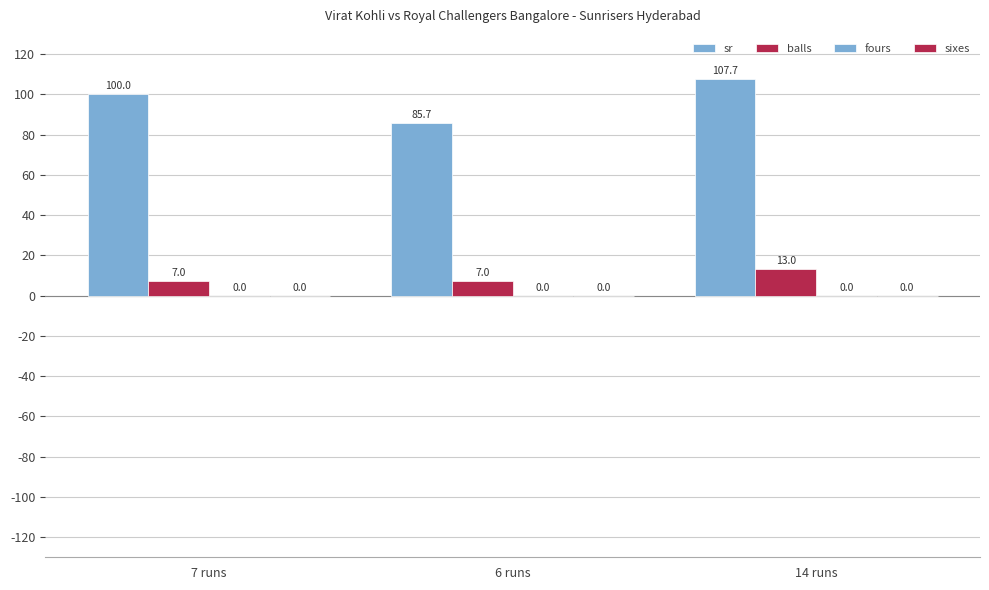

Does the chart contain stacked bars?

No